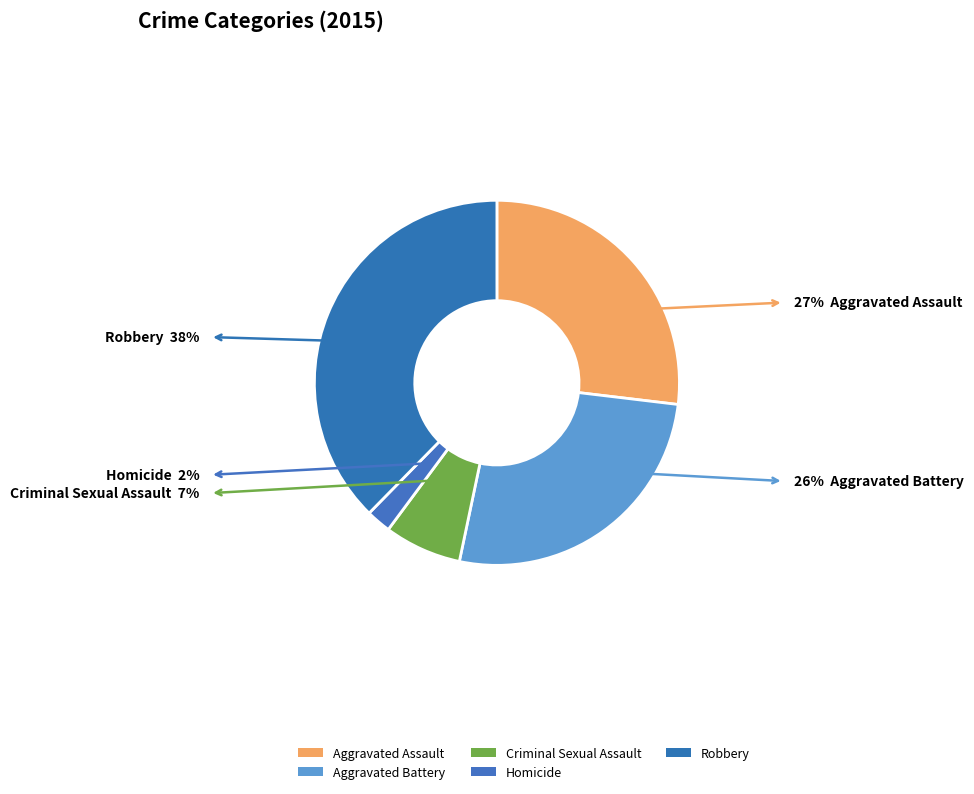

Is Aggravated Assault the majority of the pie?

No